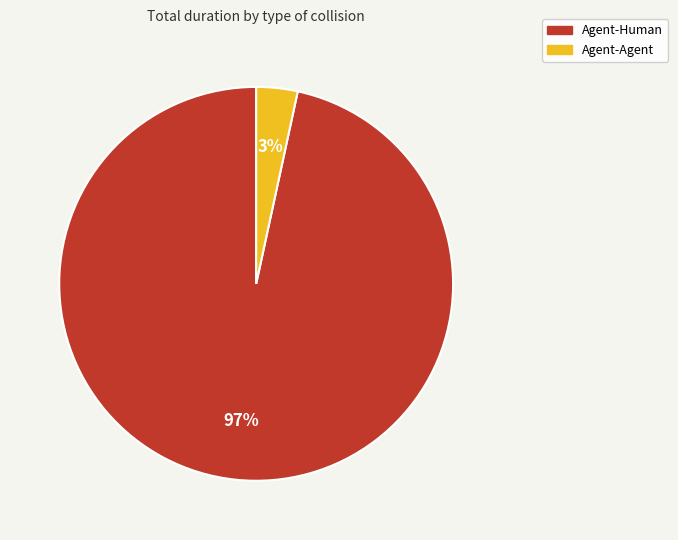

To the nearest percent, what is the average slice percentage?

50%